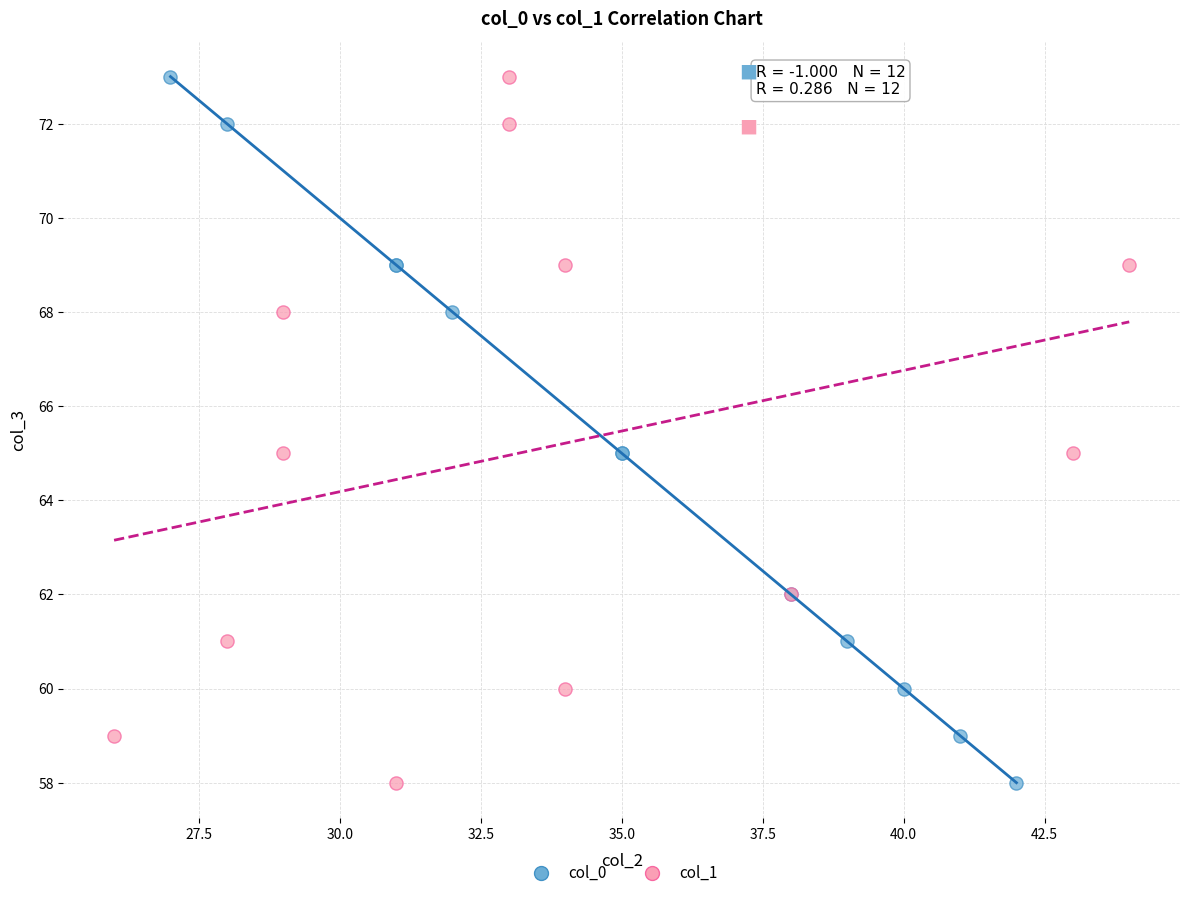

What are all the series names shown in the legend?

col_0, col_1